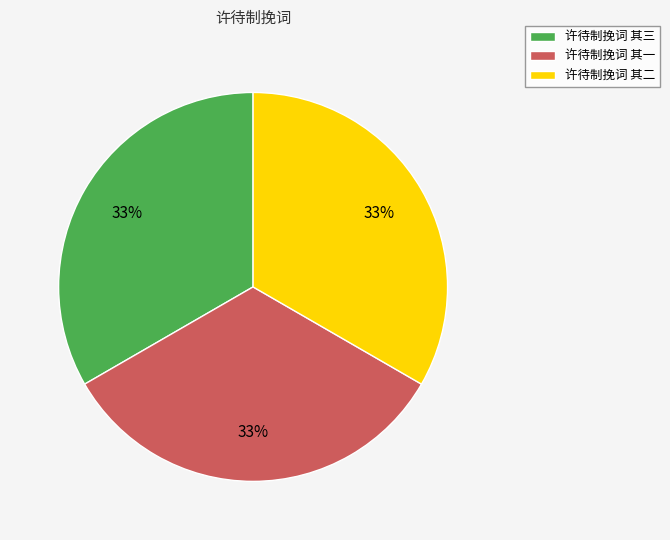

What is the ratio of the value at 许待制挽词 其三 to the value at 许待制挽词 其二?

1.0